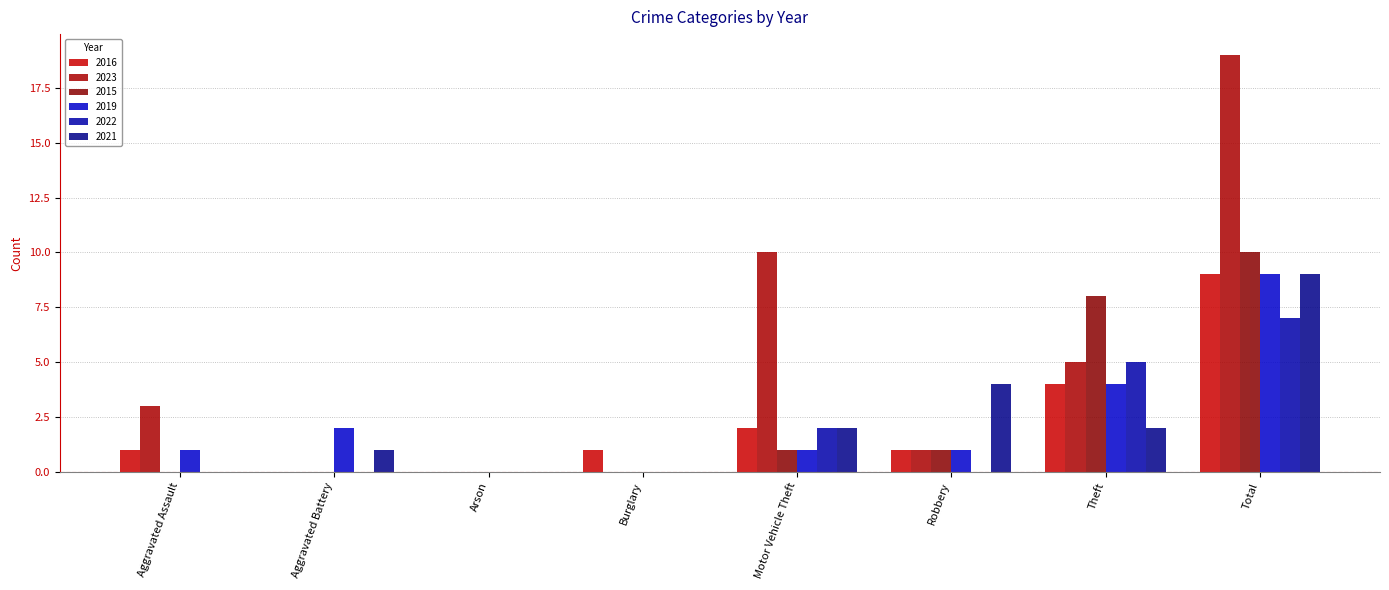

Reading right to left, what are all the values shown in this chart?

2016: 9	4	1	2	1	0	0	1
2023: 19	5	1	10	0	0	0	3
2015: 10	8	1	1	0	0	0	0
2019: 9	4	1	1	0	0	2	1
2022: 7	5	0	2	0	0	0	0
2021: 9	2	4	2	0	0	1	0